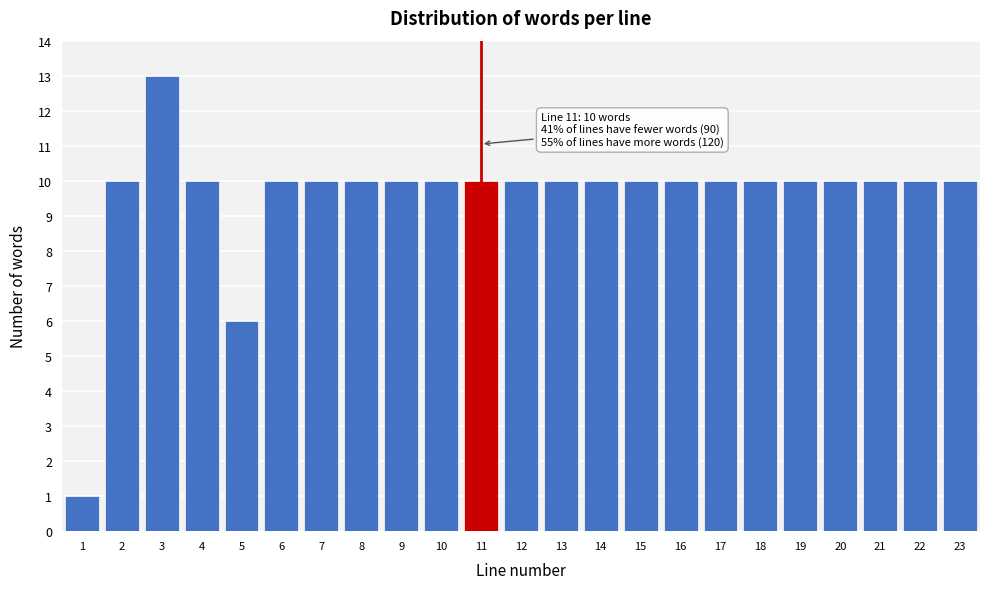

Reading left to right, what are all the values shown in this chart?

1	10	13	10	6	10	10	10	10	10	10	10	10	10	10	10	10	10	10	10	10	10	10